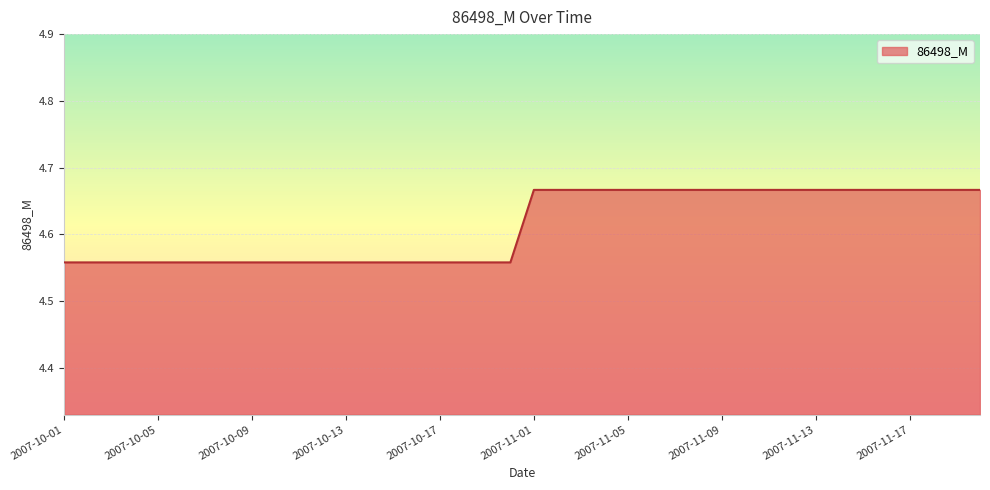

Count the number of categories in the chart.

40